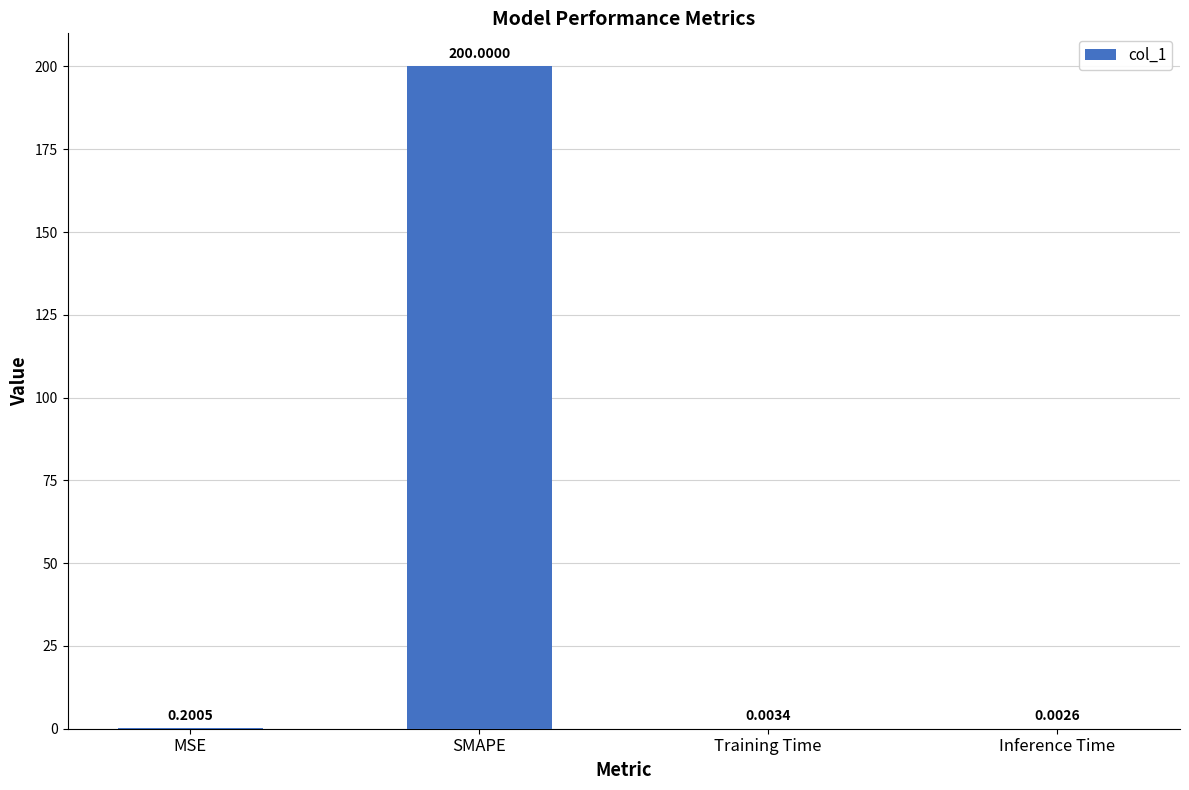

What is the change in value from SMAPE to Inference Time?

-200.0